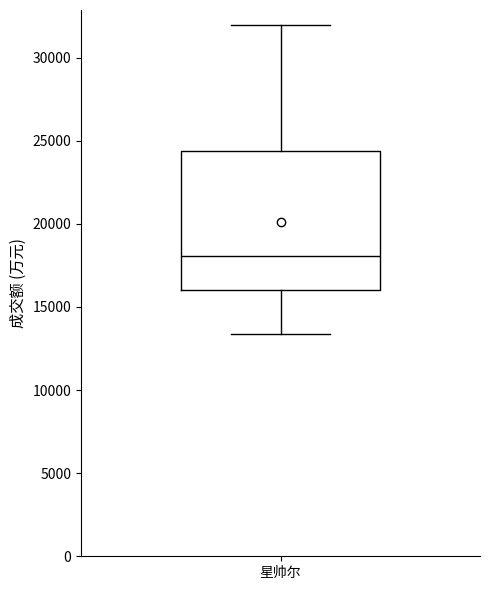

Transcribe this box plot: give where the median line is, the range the box spans, and where the two whiskers end, as read against the y-axis. The values are not printed on the chart, so give them approximately, as read against the axis.

median 18000, box 16000 to 24500, whiskers 13500 to 32000